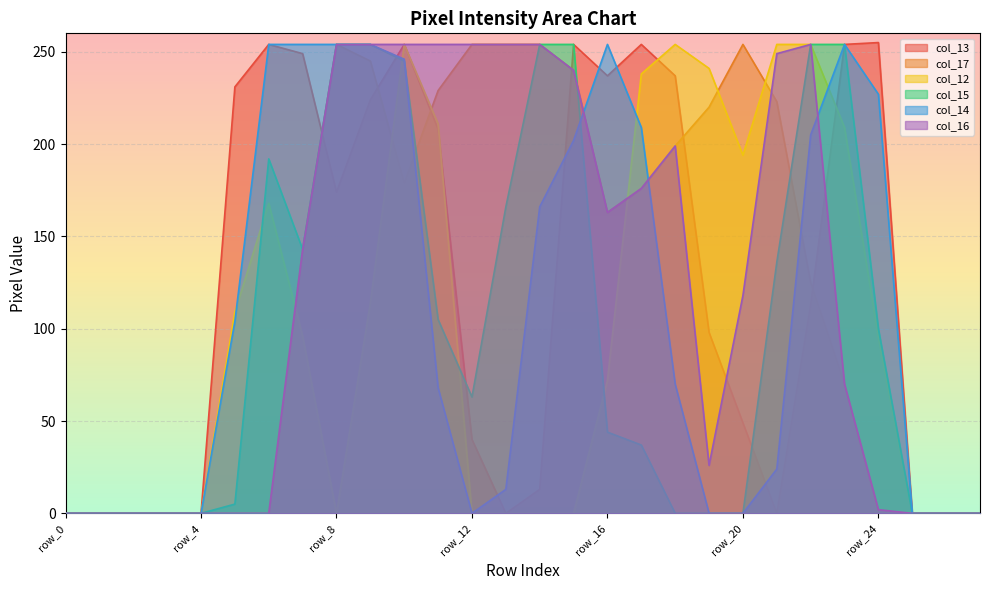

Is the value of col_14 at row_22 greater than the value of col_16 at row_26?

Yes